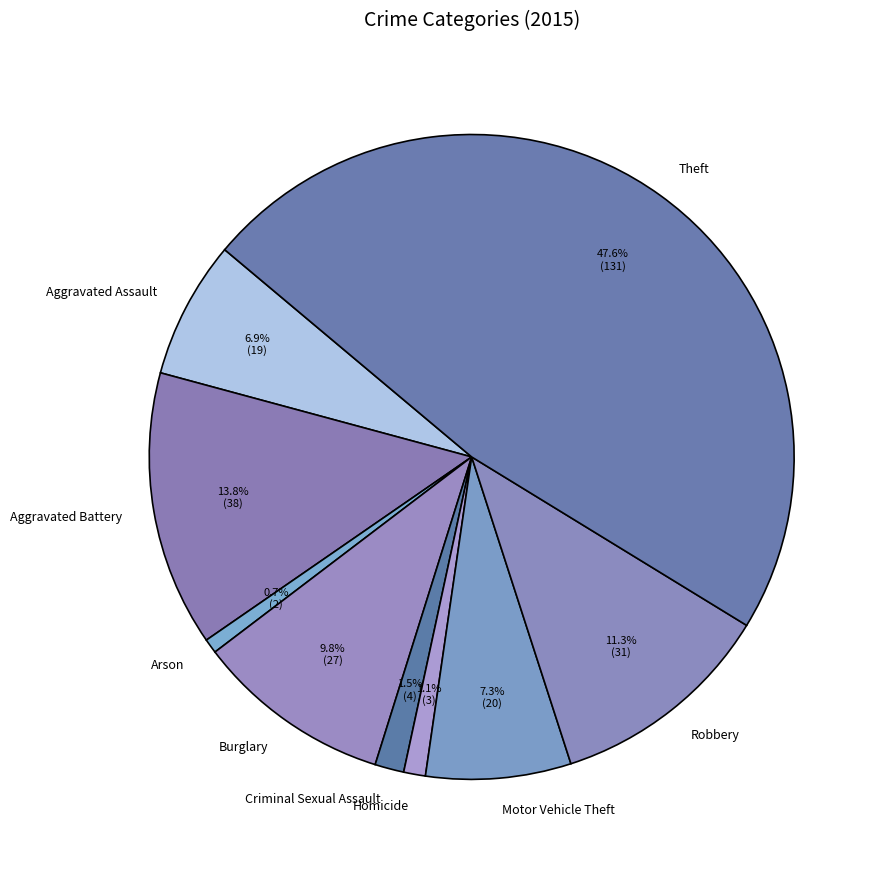

What percentage is the Arson slice, to the nearest percent?

1%